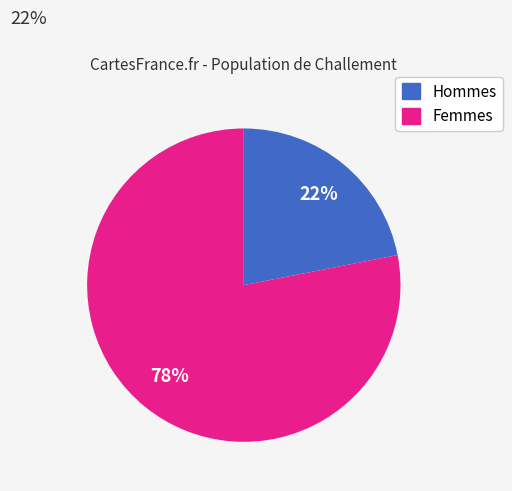

To the nearest percent, what is the average slice percentage?

50%